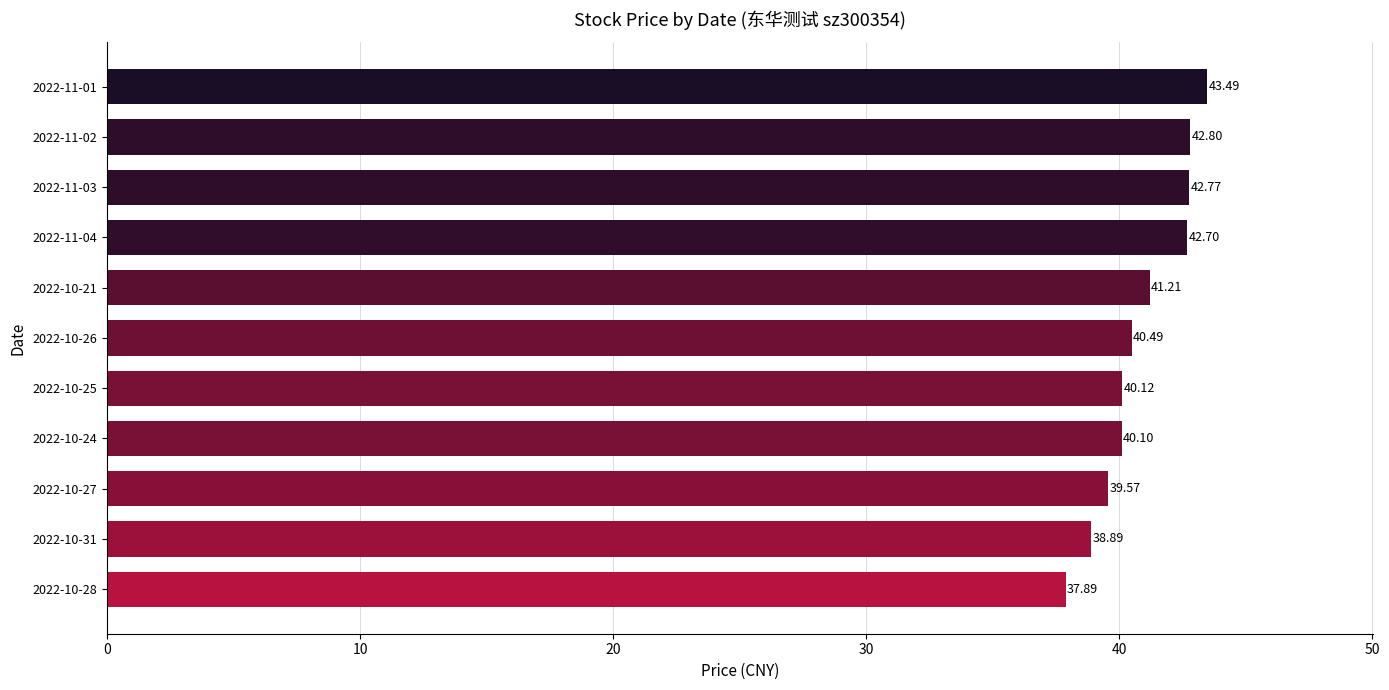

Approximately how many times larger is the value at 2022-10-25 compared to 2022-11-02?

0.9